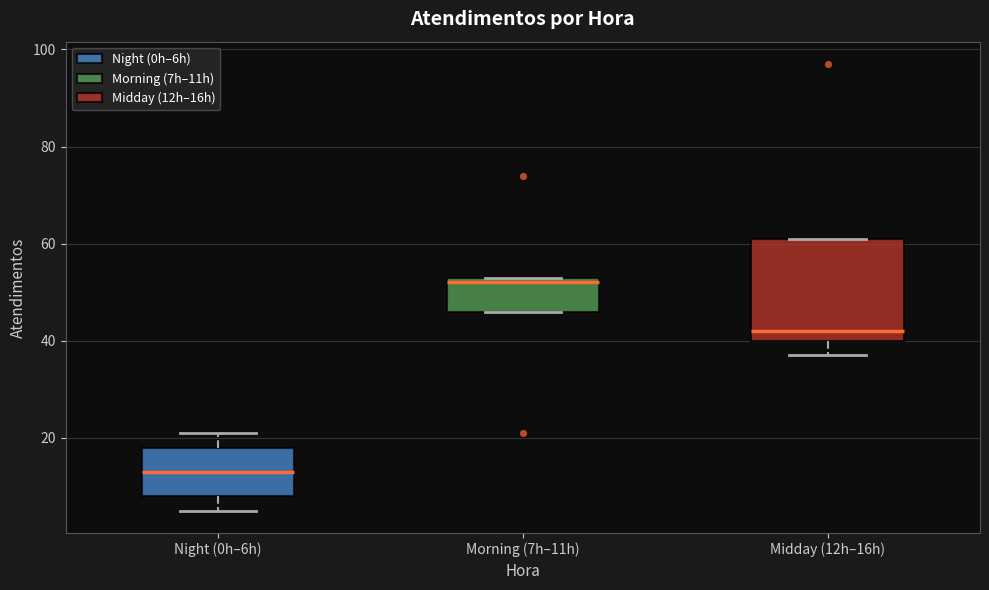

Reading left to right, read every box against the y-axis: the position of its median line, the range the box covers, and the ends of its whiskers. The values are not printed on the chart, so give them approximately, as read against the axis.

Night (0h–6h): median 14, box 8 to 18, whiskers 6 to 22
Morning (7h–11h): median 52, box 46 to 54, whiskers 46 to 54
Midday (12h–16h): median 42, box 40 to 62, whiskers 38 to 62